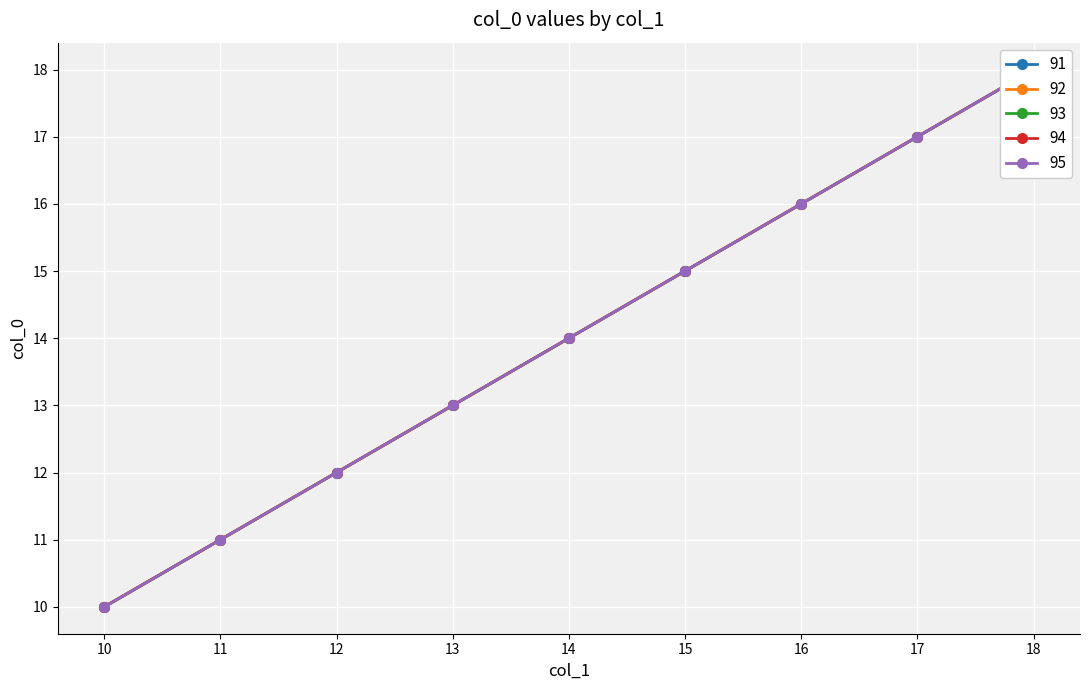

List the labels in order of value, largest first.

18, 17, 16, 15, 14, 13, 12, 11, 10